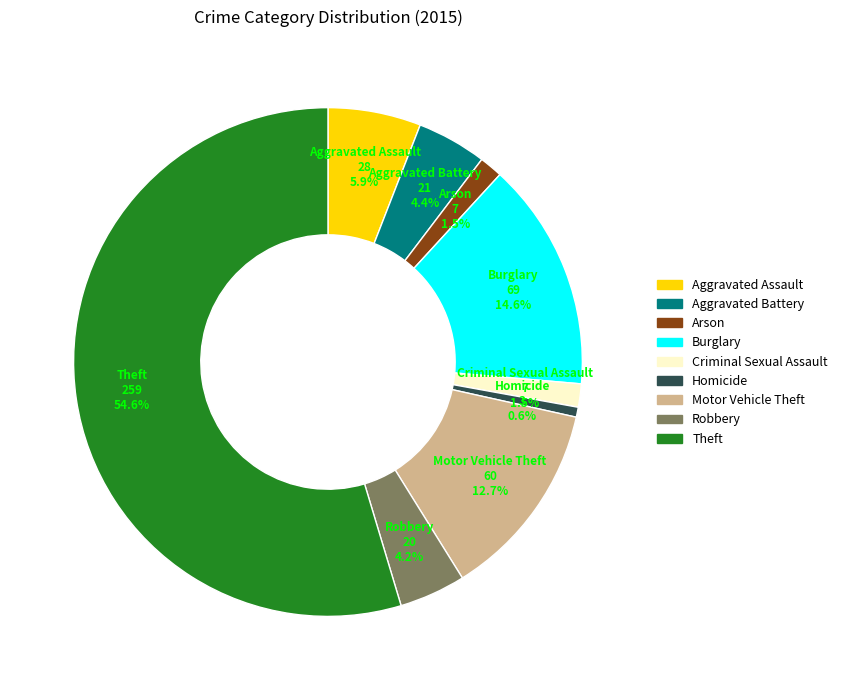

What is the largest slice in the pie chart?

Theft